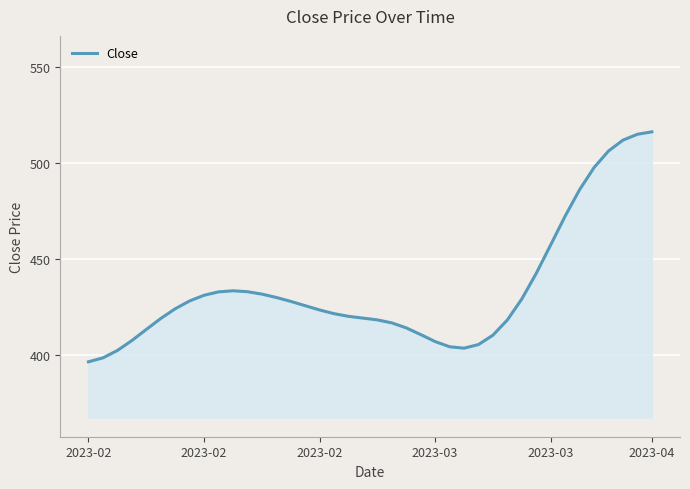

How many distinct data groups are displayed?

1